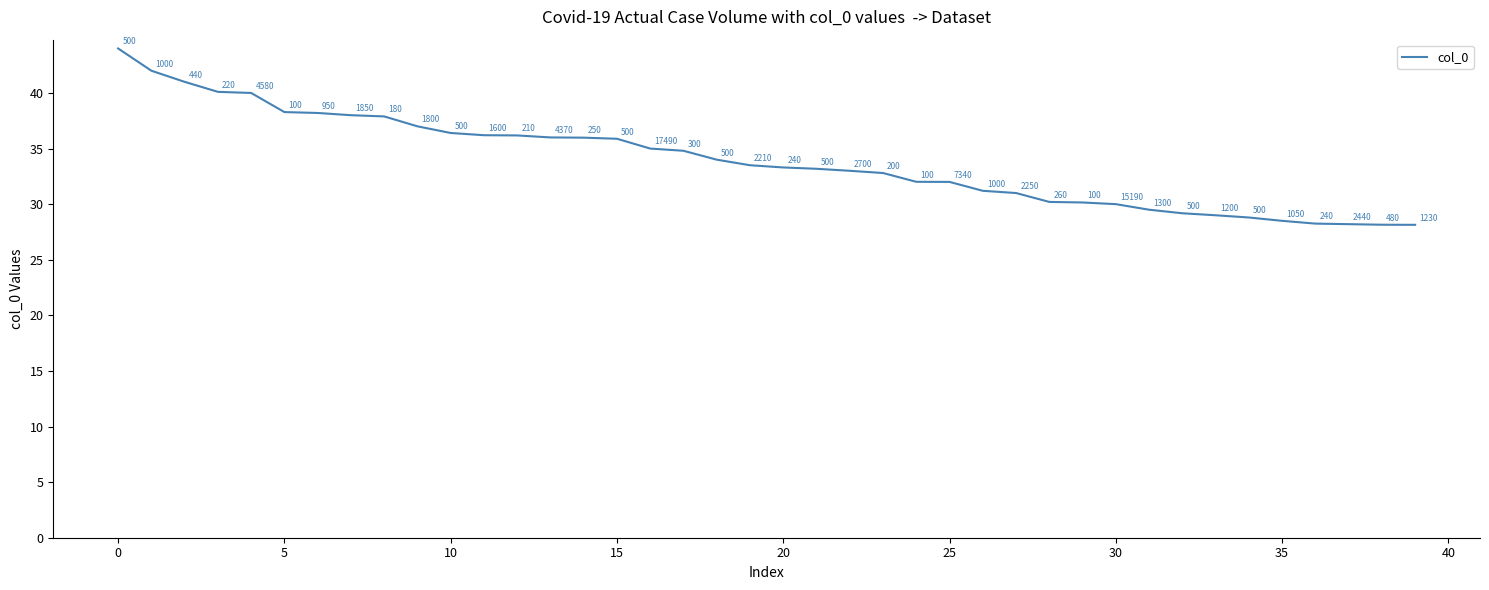

What is the sum of all values?

1357.0